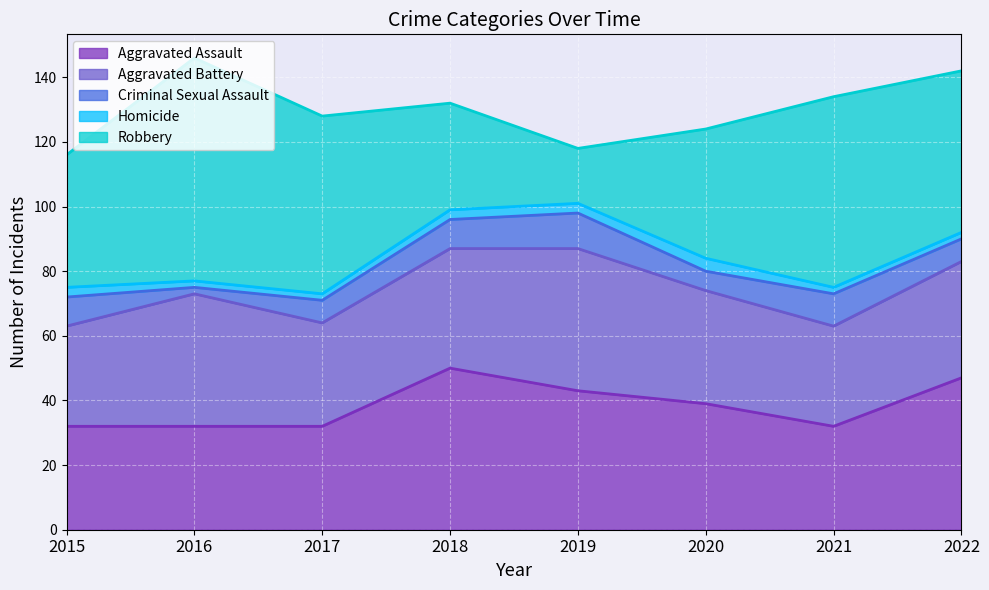

True or false: Aggravated Assault has more than 2 interior local peaks.

False